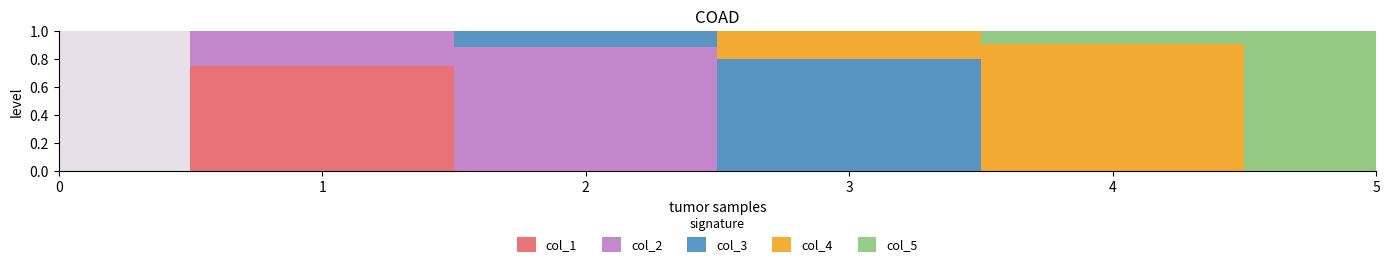

Which series changed the most between 4 and 5?

col_4